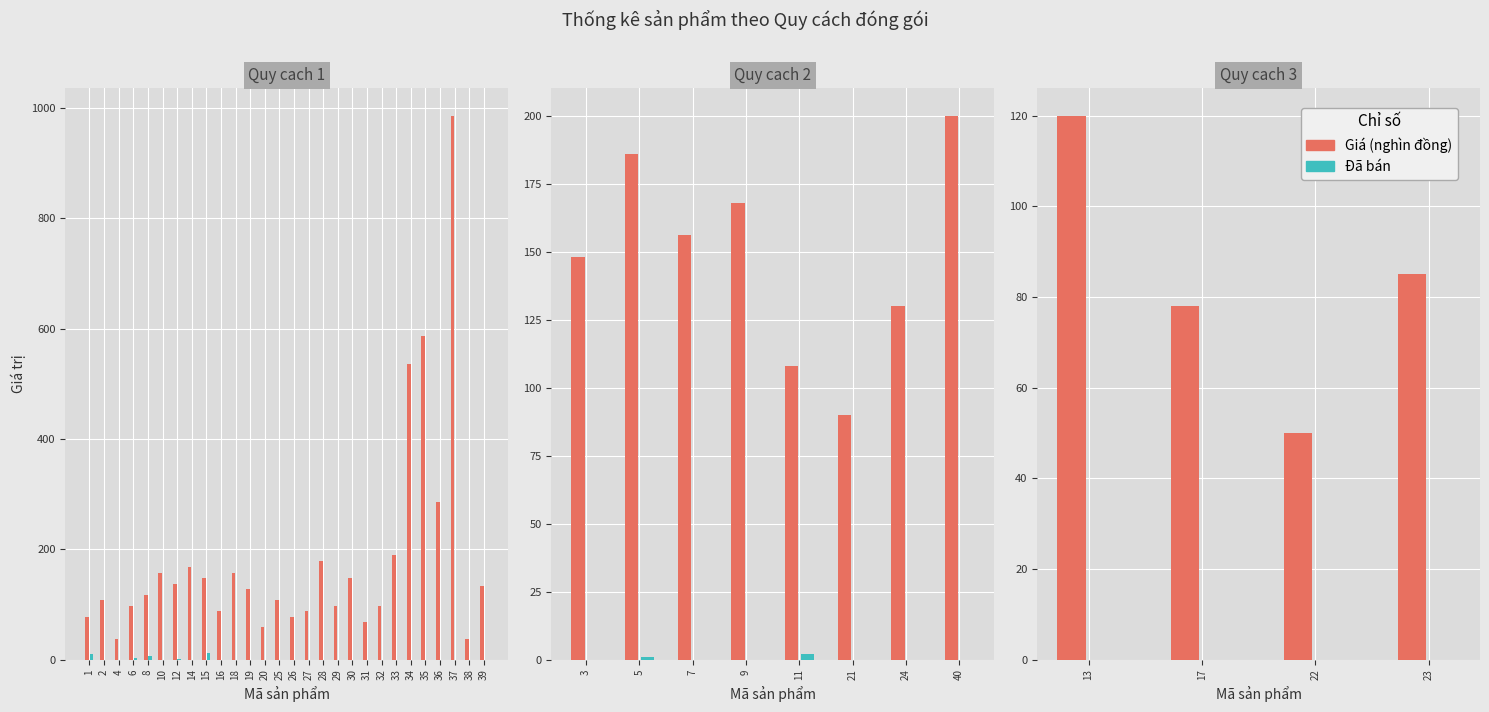

Which series has the widest spread of values?

Giá (nghìn đồng)